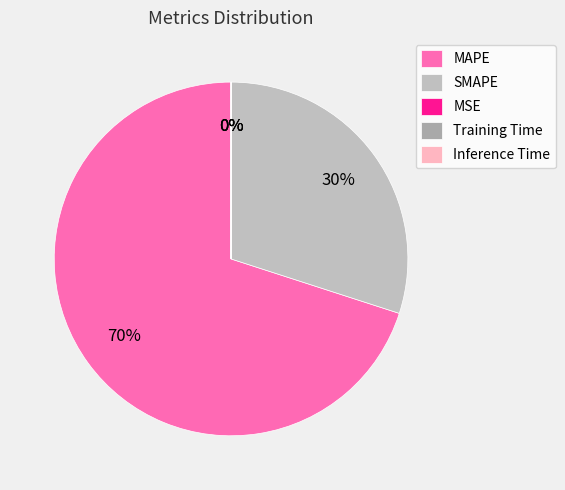

Rank the categories by value from lowest to highest.

Inference Time, Training Time, MSE, SMAPE, MAPE